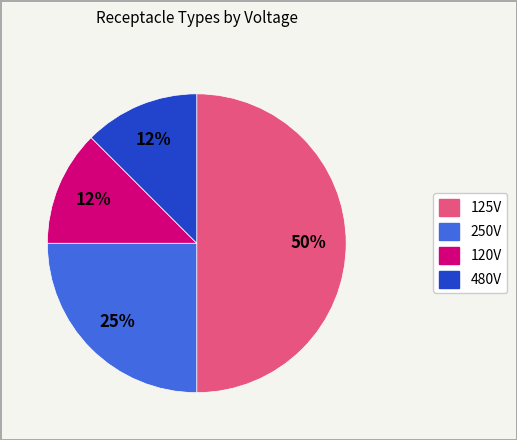

To the nearest percent, what is the average slice percentage?

25%